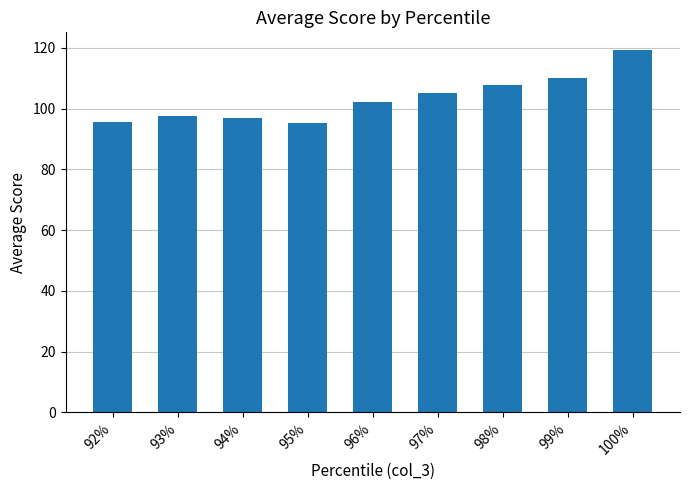

What is the maximum value shown in the chart?

119.1